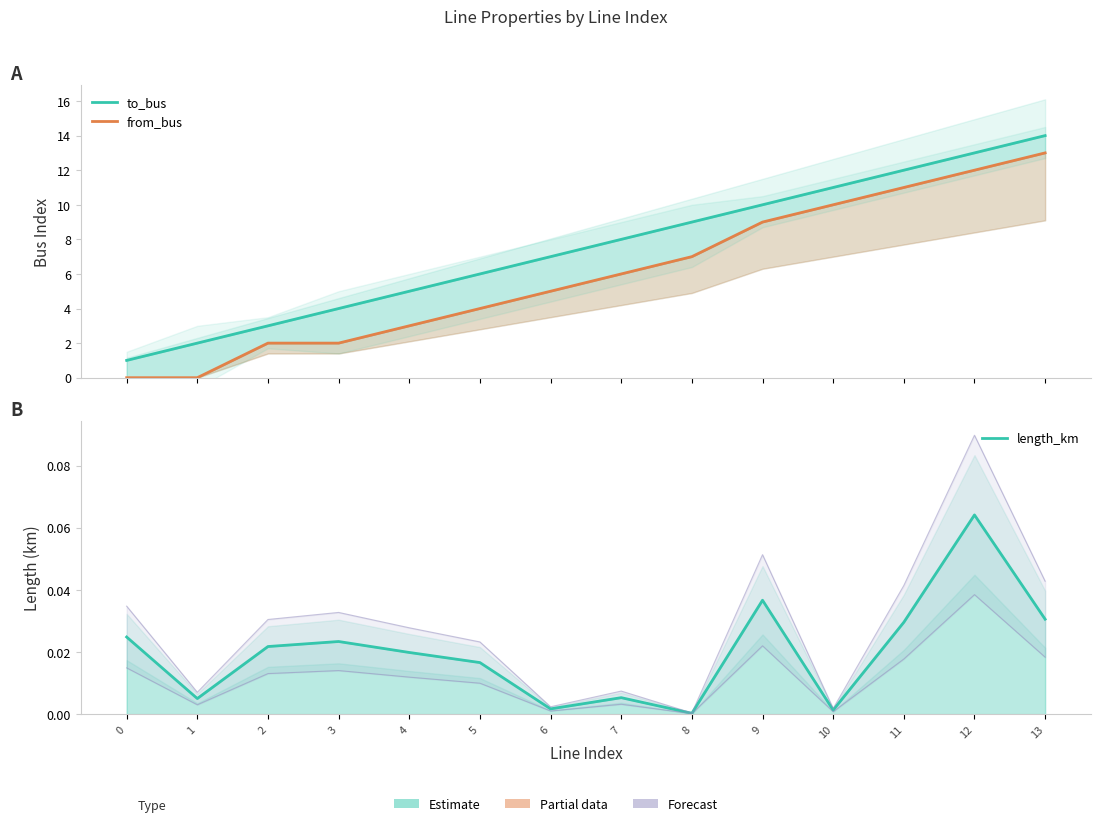

How many interior local valleys does the length_km series have?

4